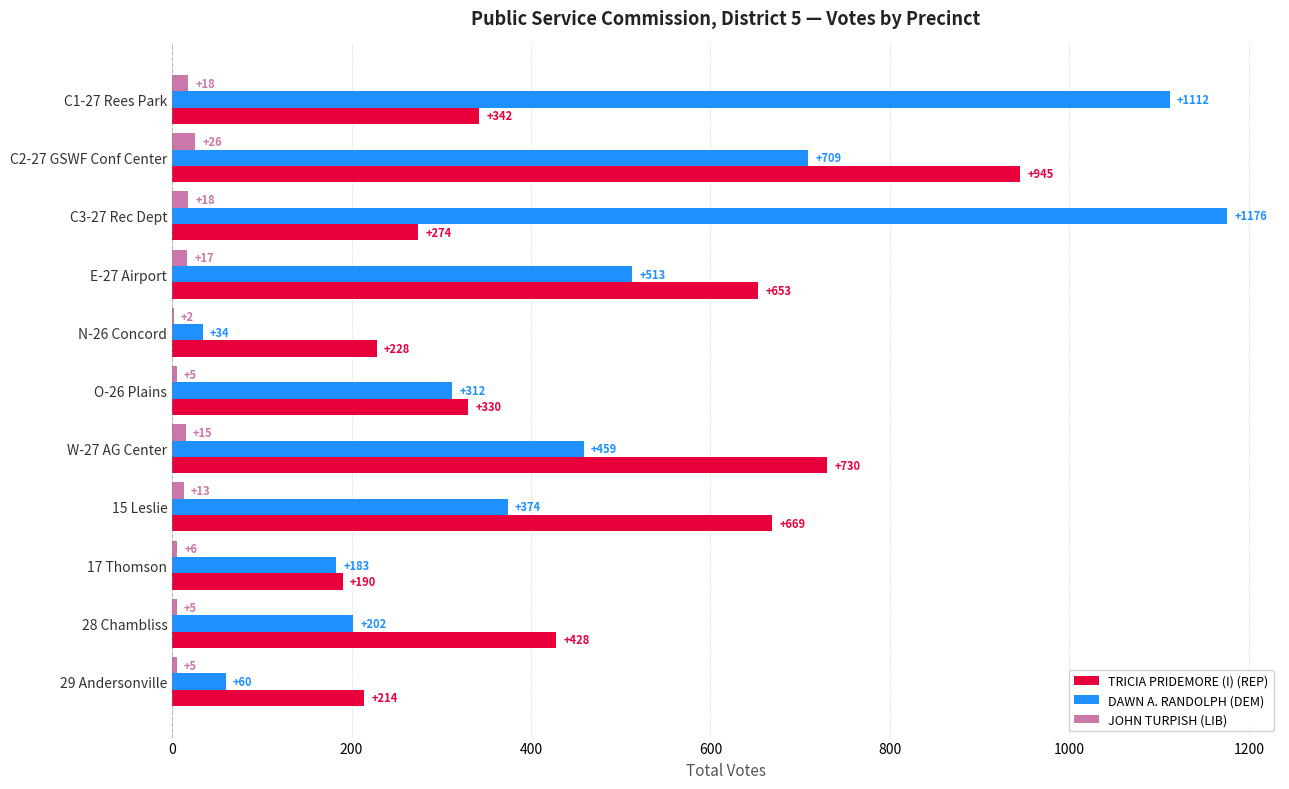

At which category is the sum across all series the highest?

C2-27 GSWF Conf Center